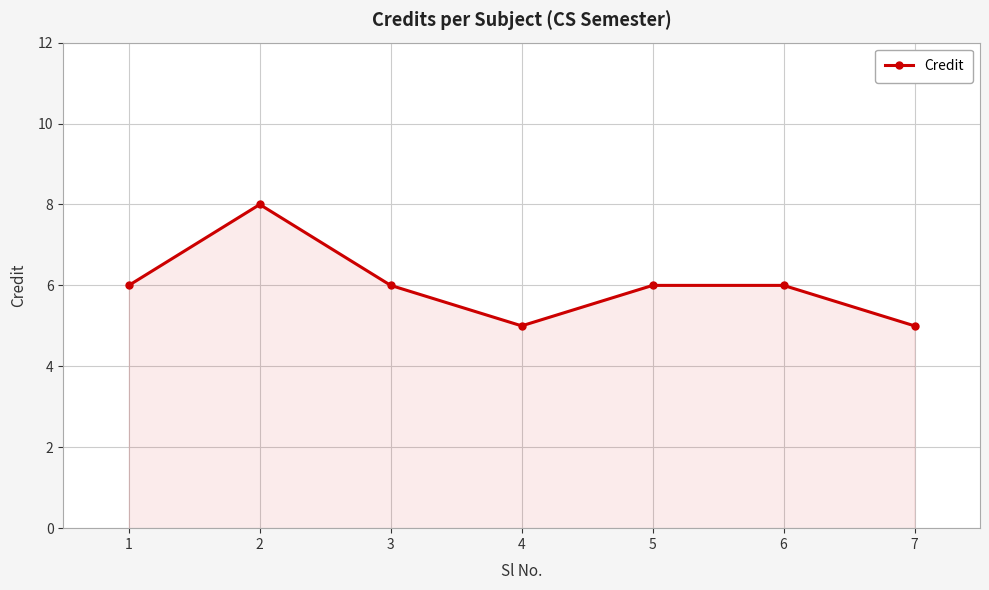

What is the average value?

6